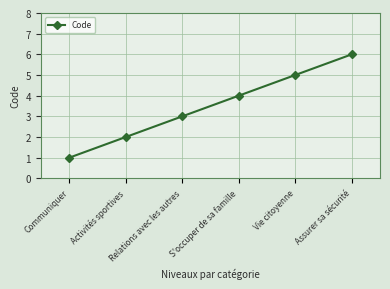

List the labels in order of value, smallest first.

Communiquer, Activités sportives, Relations avec les autres, S'occuper de sa famille, Vie citoyenne, Assurer sa sécurité